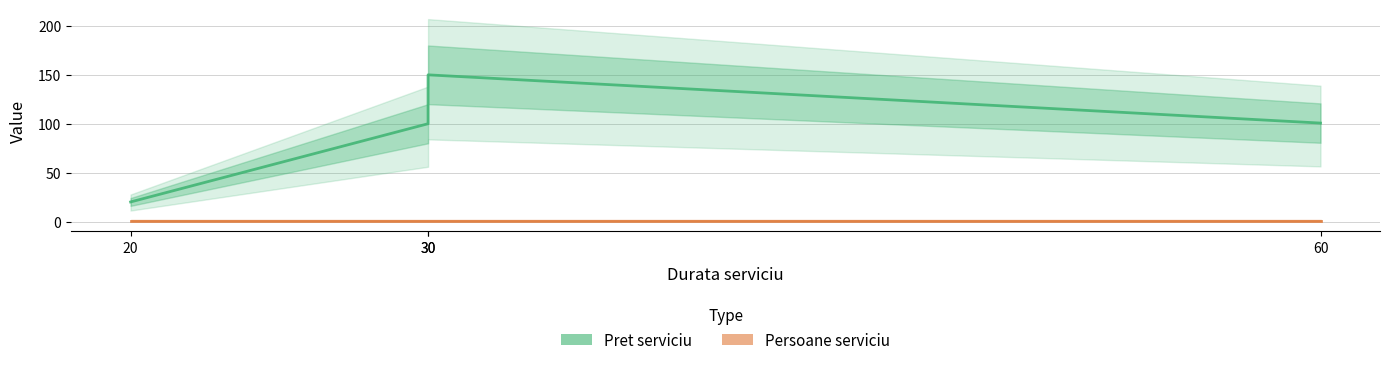

Reading left to right, extract all data points from this chart.

Pret serviciu: 20.0	100.0	150.0	100.7
Persoane serviciu: 1.0	1.0	1.0	1.0